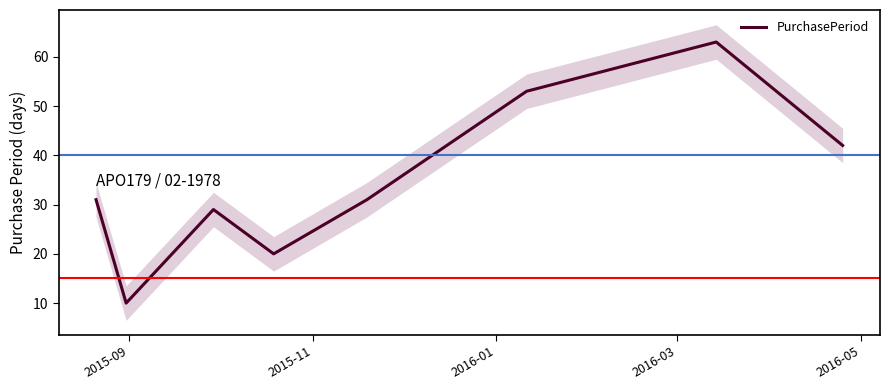

Is this an area chart (filled region under the line)?

No